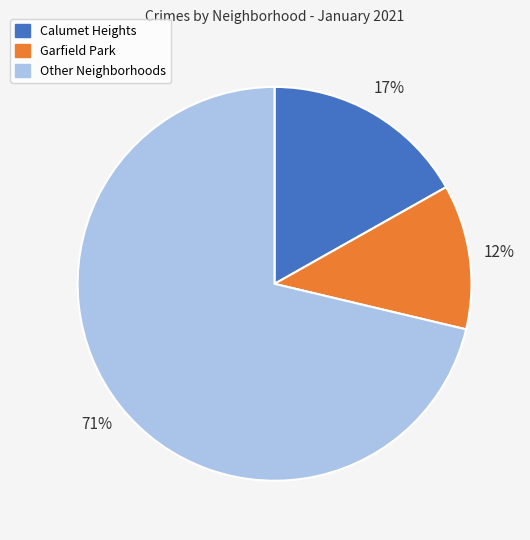

Does any single category account for the majority?

Yes